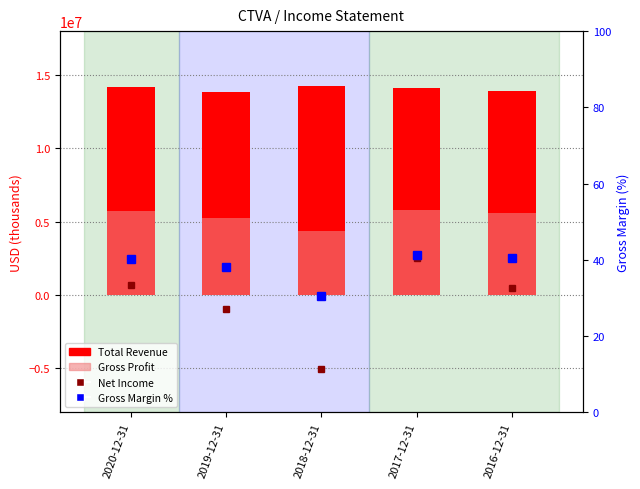

Between 2016-12-31 and 2017-12-31, which is larger?

2017-12-31